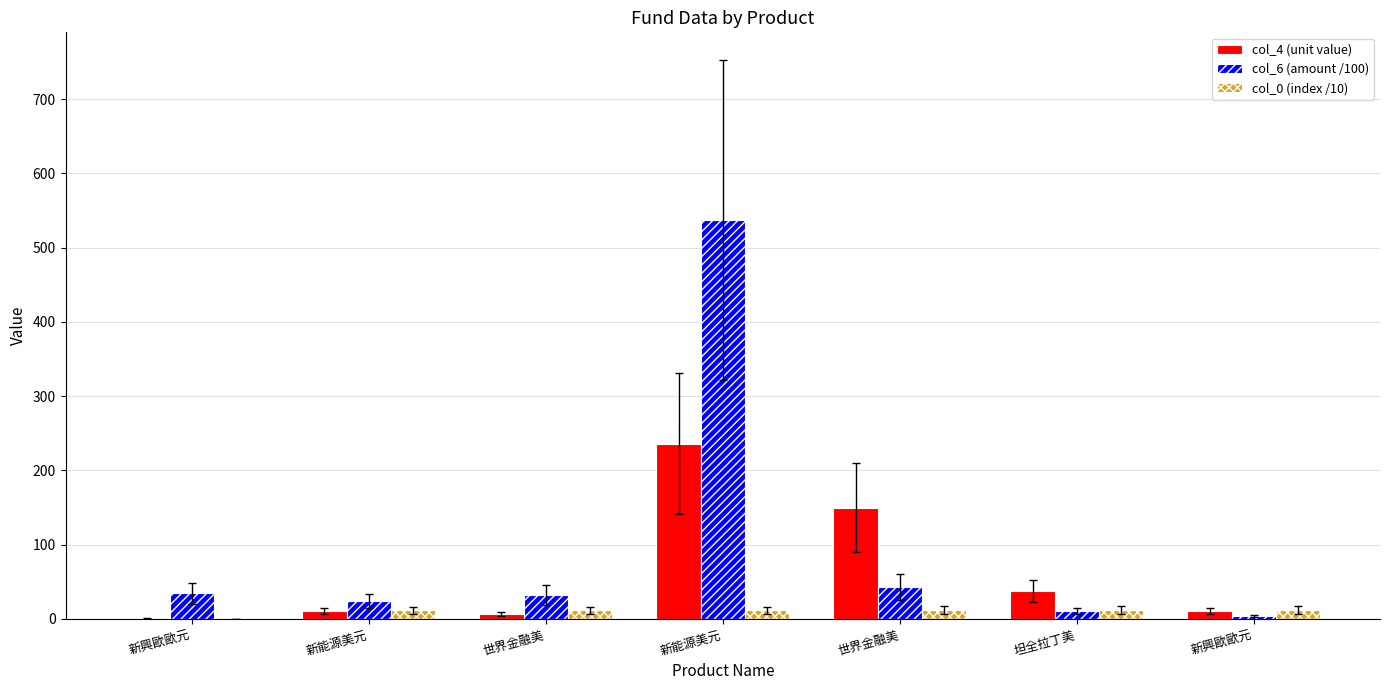

How many values in the col_4 (unit value) series exceed 10?

5